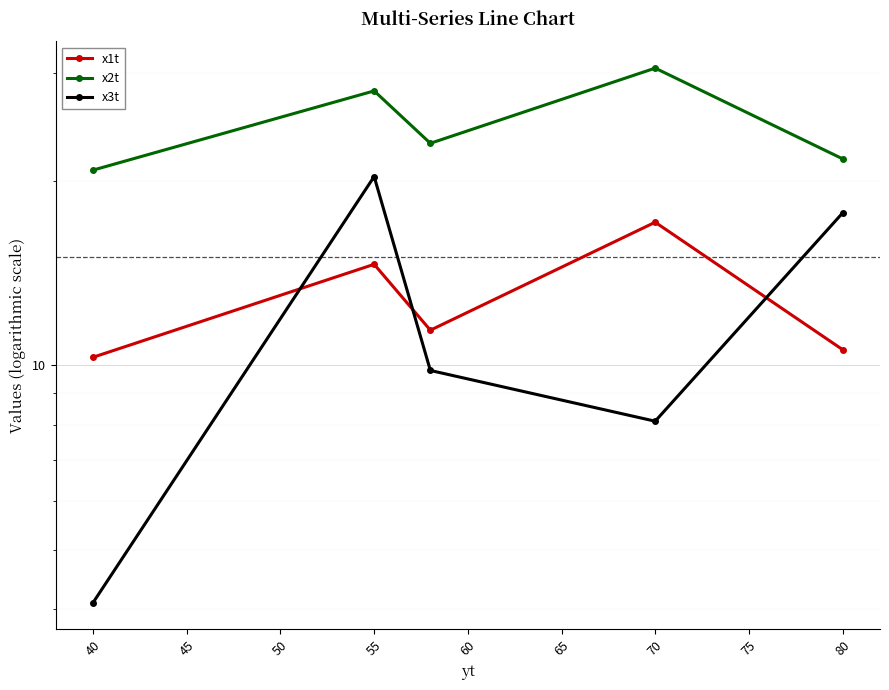

Reading right to left, list all the values displayed in this chart.

x1t: 10.6	17.1	11.4	14.6	10.3
x2t: 21.7	30.5	23.0	28.0	20.8
x3t: 17.7	8.1	9.8	20.3	4.1